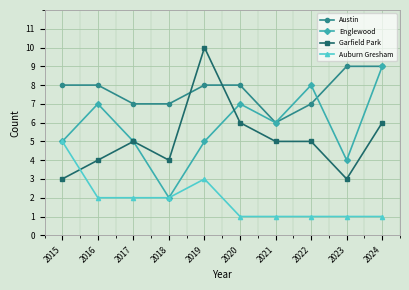

Is it true that Garfield Park equals 6 at 2020?

True